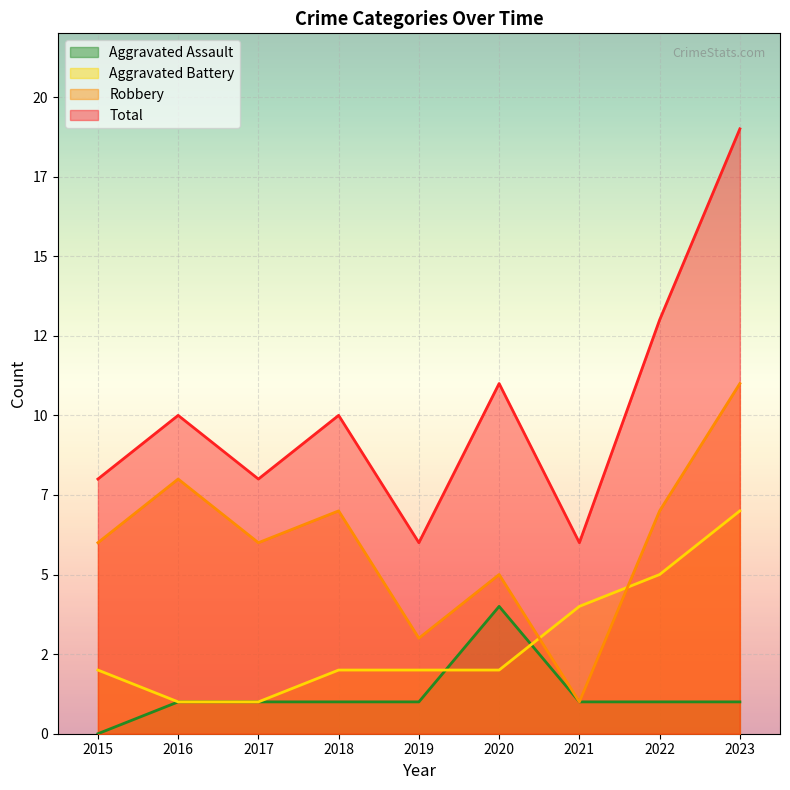

Is it true that Total equals 19 at 2022?

False